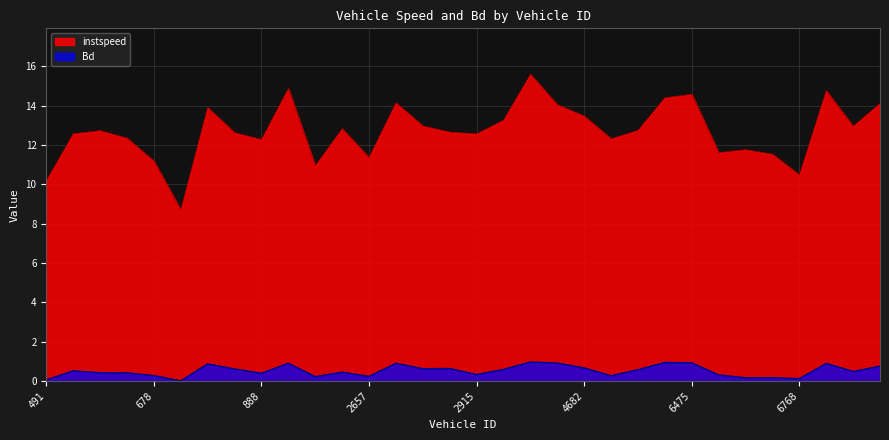

How many lines are shown in the chart?

2